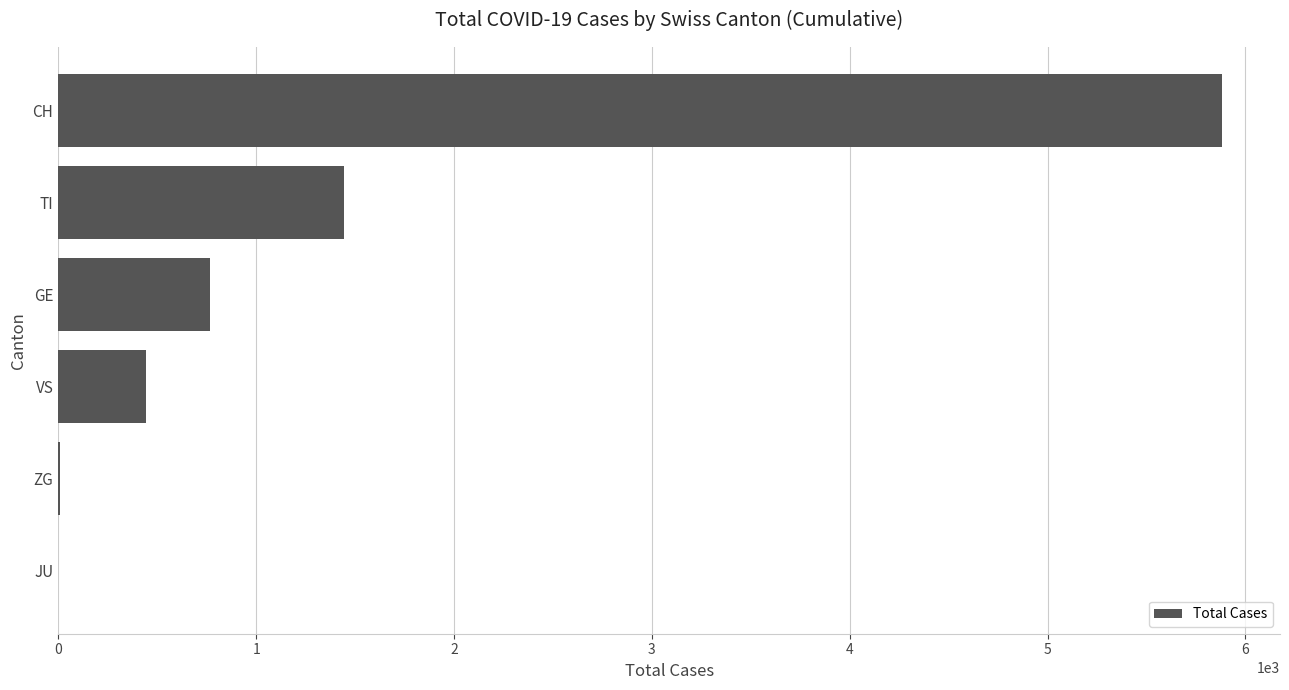

What is the change in value from VS to GE?

+320